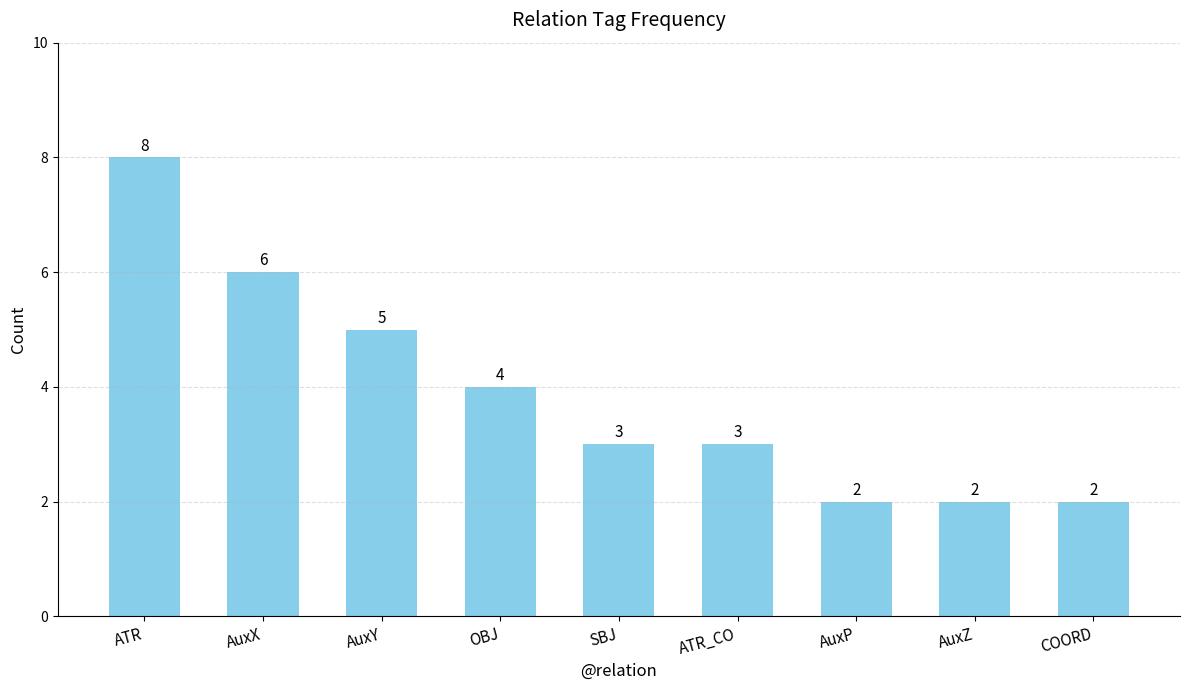

Reading left to right, what are all the values shown in this chart?

ATR=8	AuxX=6	AuxY=5	OBJ=4	SBJ=3	ATR_CO=3	AuxP=2	AuxZ=2	COORD=2